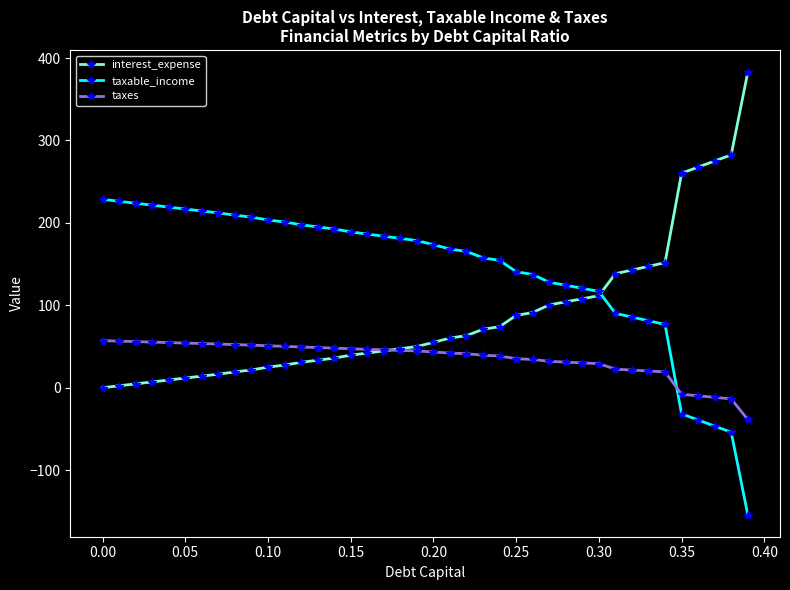

After their last crossing, which series has the higher values: taxes or interest_expense?

interest_expense